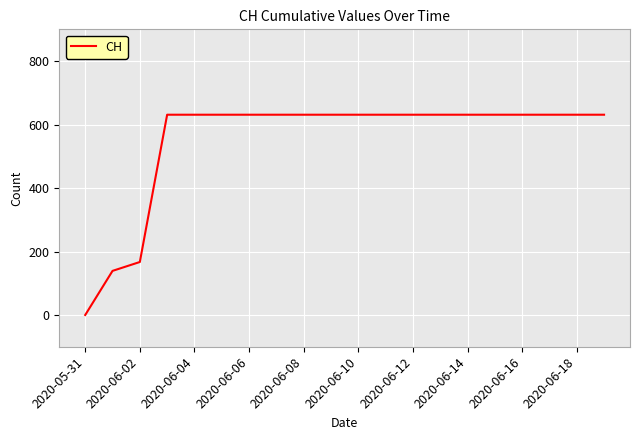

What is the maximum value shown in the chart?

631